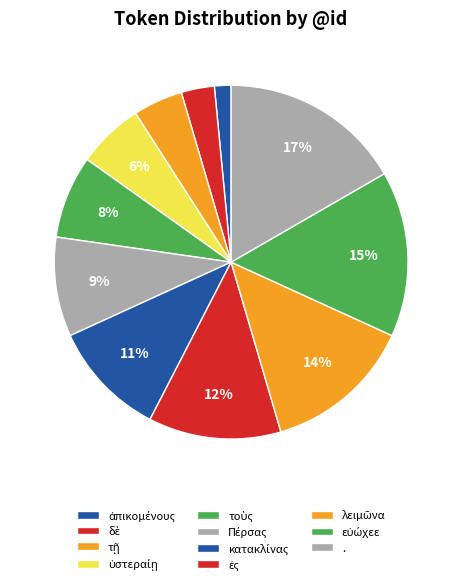

Approximately how many times larger is the value at δὲ compared to .?

0.2